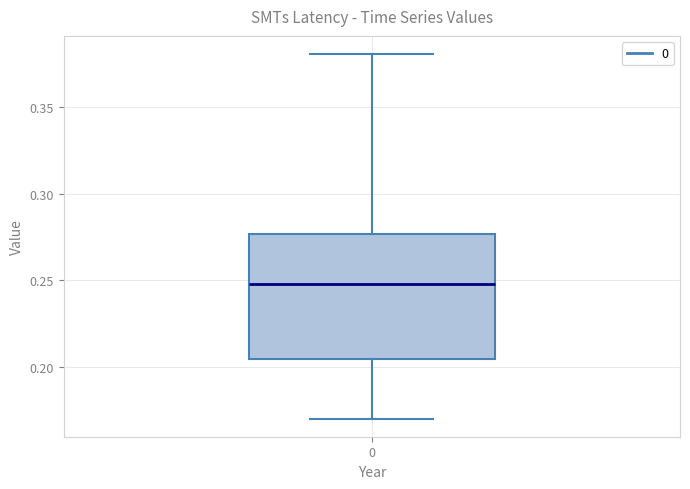

Transcribe this box plot: give where the median line is, the range the box spans, and where the two whiskers end, as read against the y-axis. The values are not printed on the chart, so give them approximately, as read against the axis.

median 0.250, box 0.205 to 0.275, whiskers 0.170 to 0.380